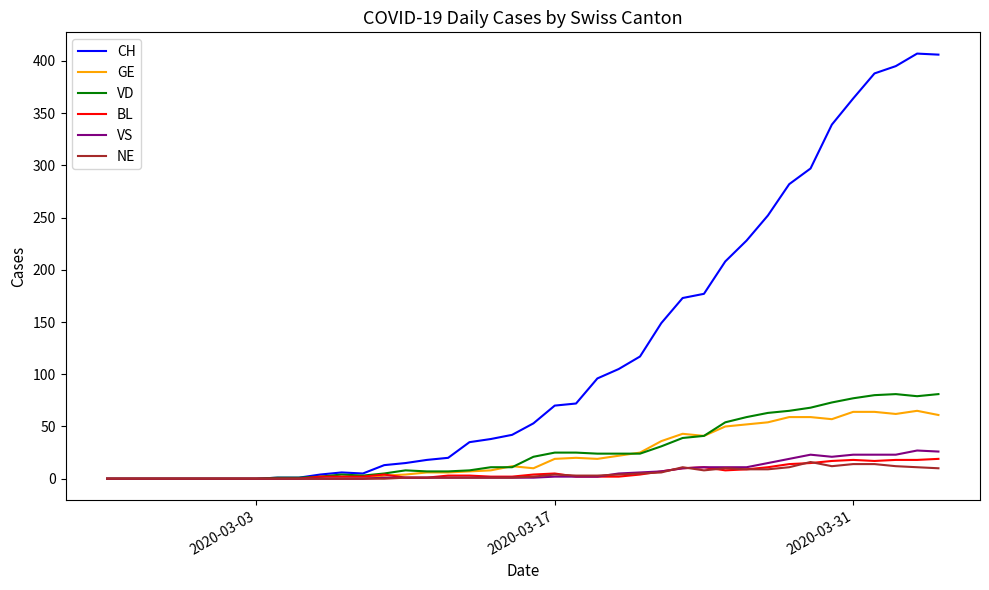

Is this an area chart (filled region under the line)?

No